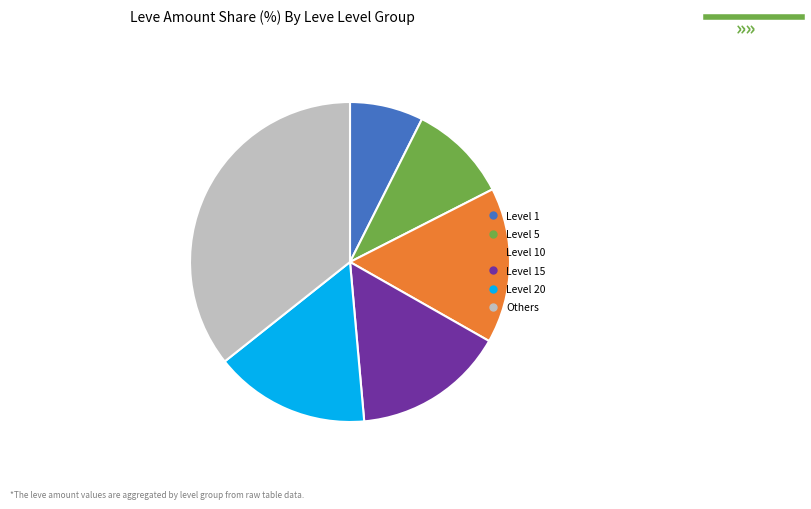

Is there any slice that represents more than half of the pie?

No